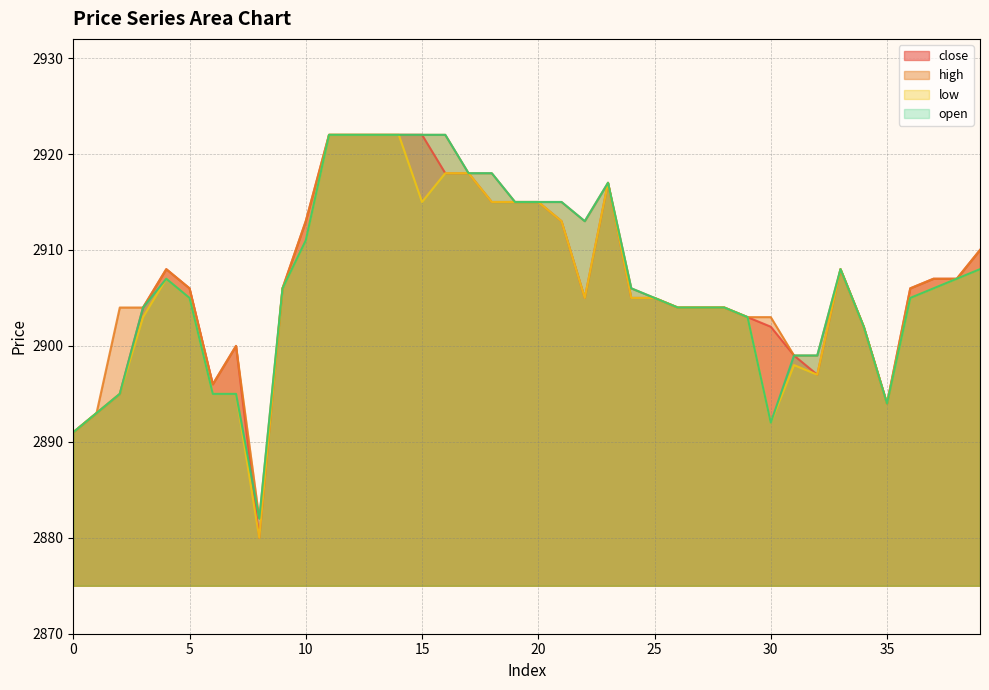

At which category does the chart reach its peak across all series?

11